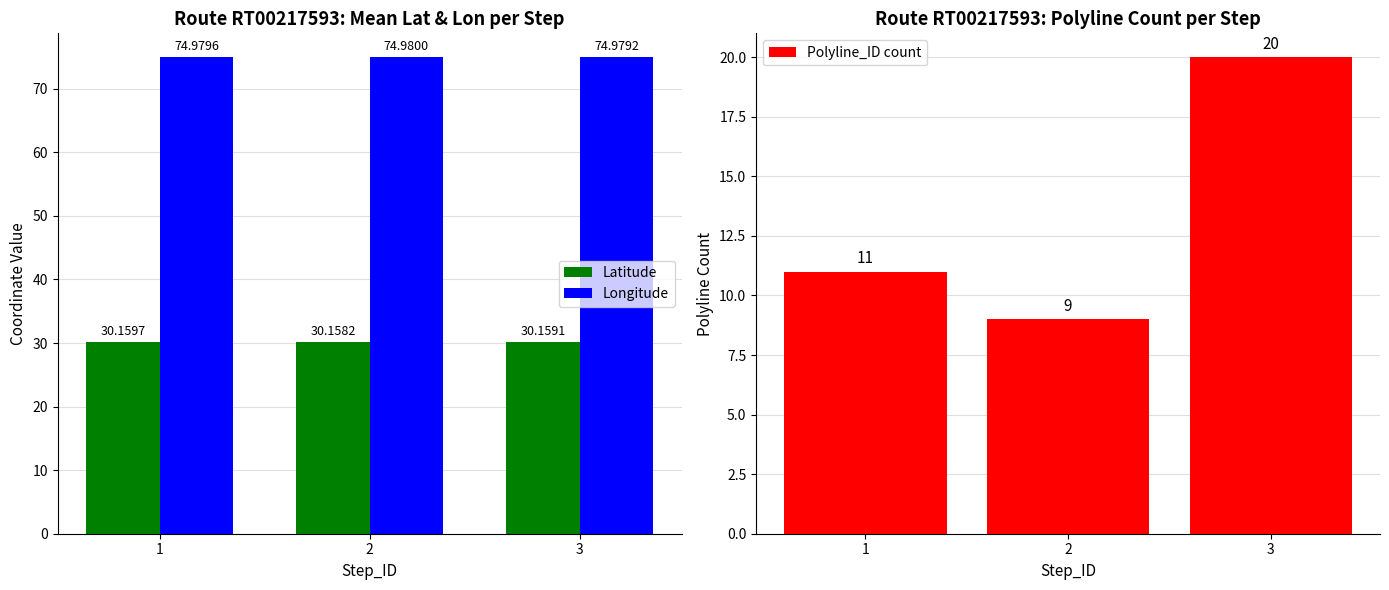

Between 1 and 3, which series saw the biggest shift?

Polyline_ID count